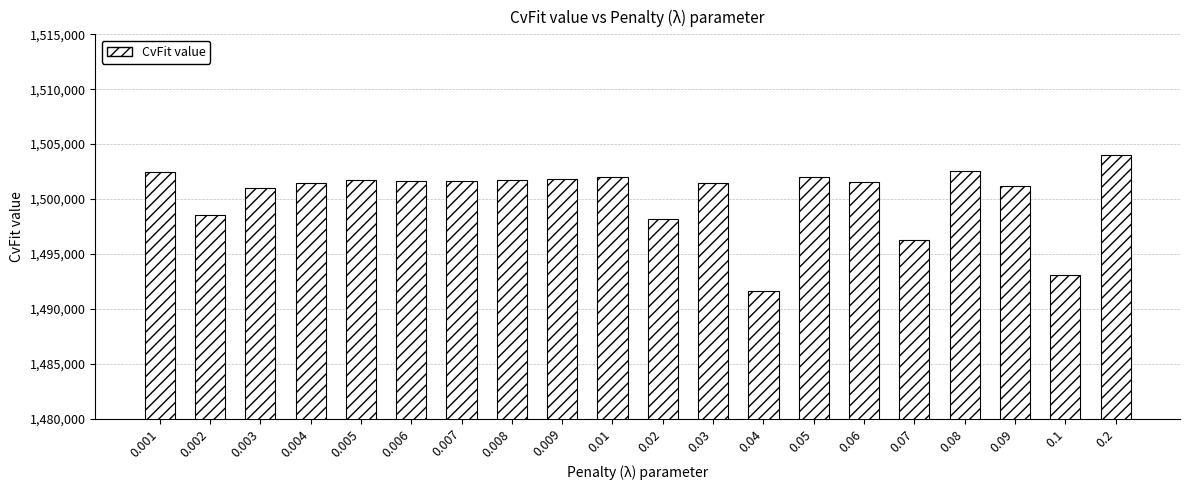

How many bars are there in total?

20